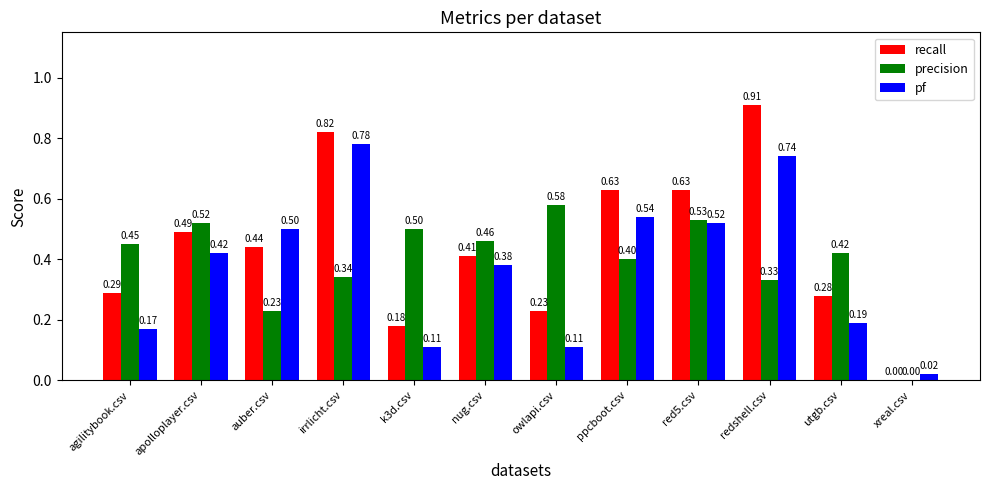

Which label corresponds to the largest value in the chart?

redshell.csv